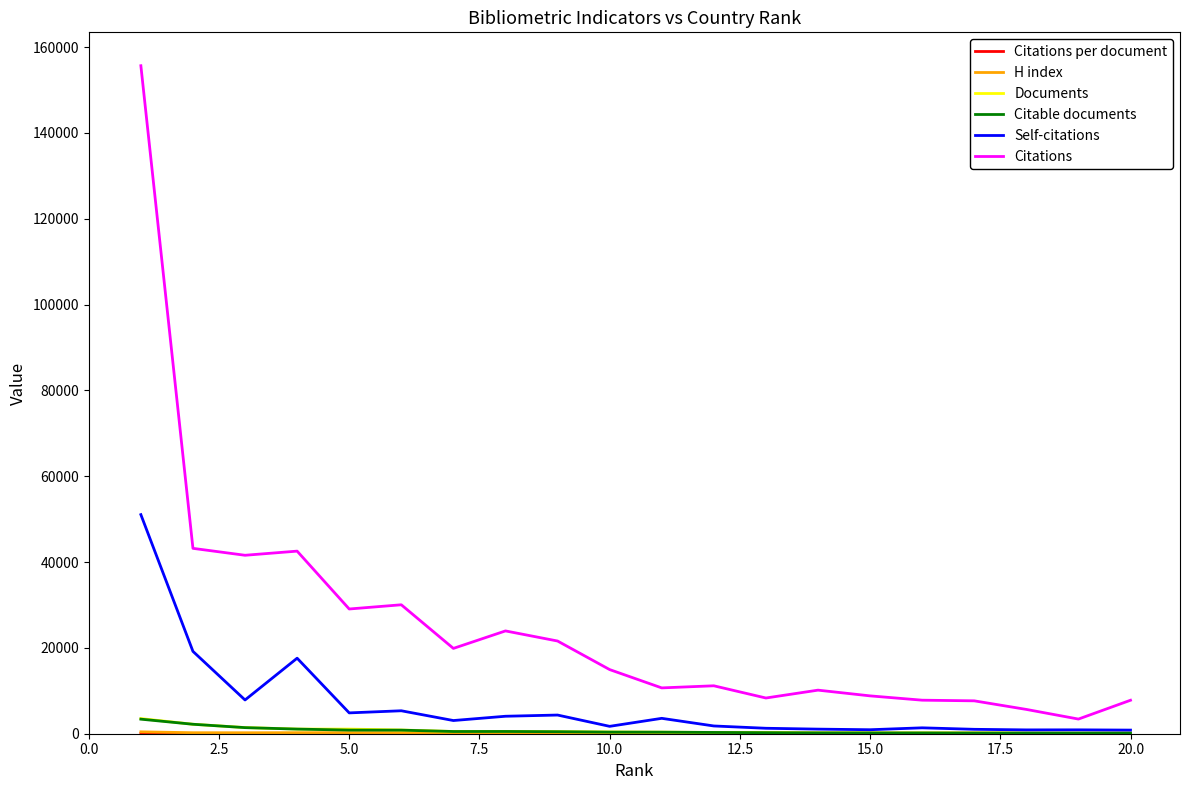

Which series has the largest total across all categories?

Citations